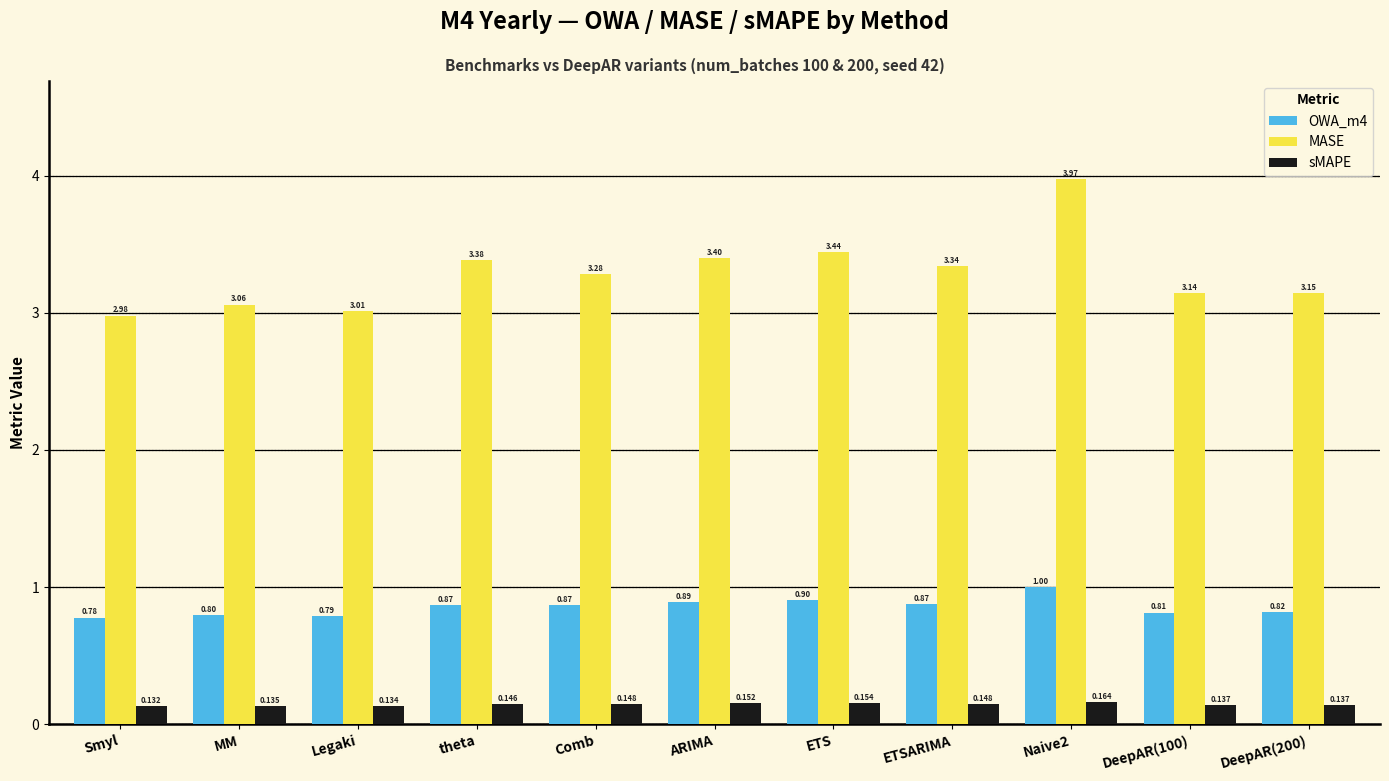

At which label does MASE first exceed 3?

MM